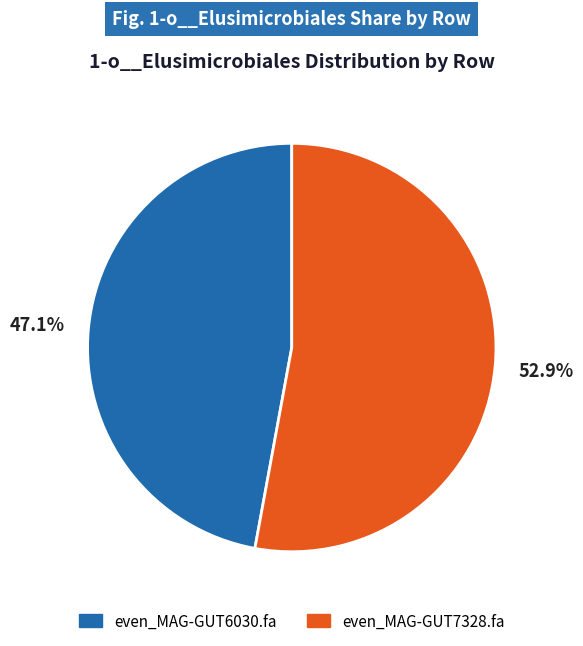

Is there a majority slice in this chart?

Yes